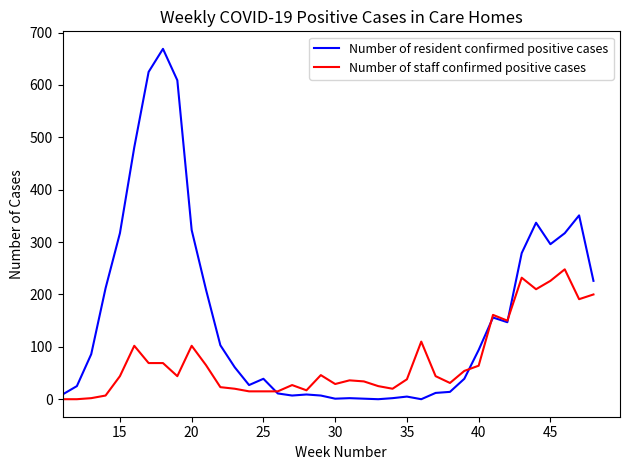

Which series has the widest spread of values?

Number of resident confirmed positive cases